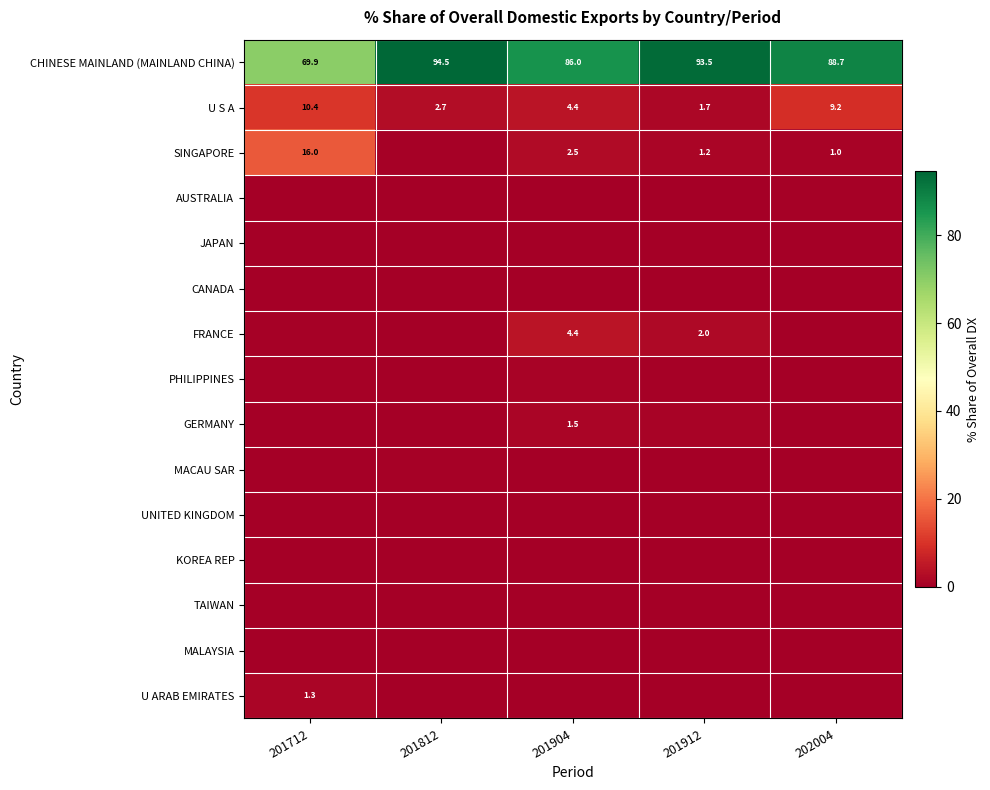

Which series changed the most between 201712 and 202004?

CHINESE MAINLAND (MAINLAND CHINA)